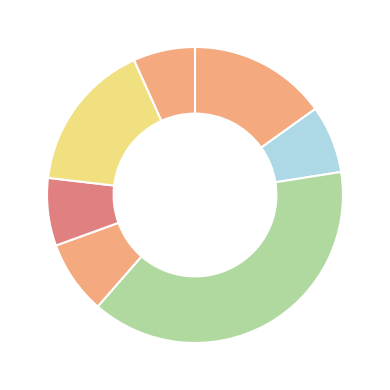

How many segments does this pie chart have?

7